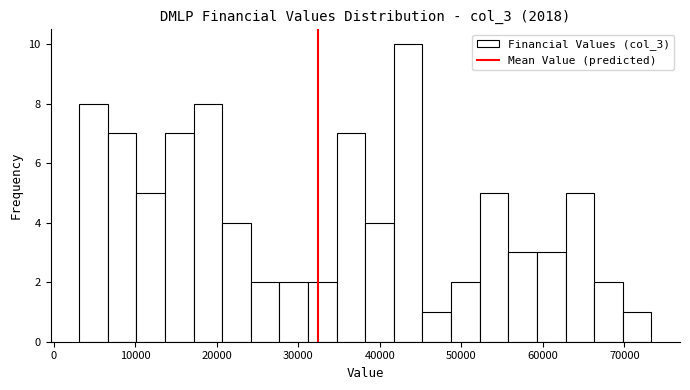

Read against the x-axis, roughly where is the centre of the tallest bar?

43000